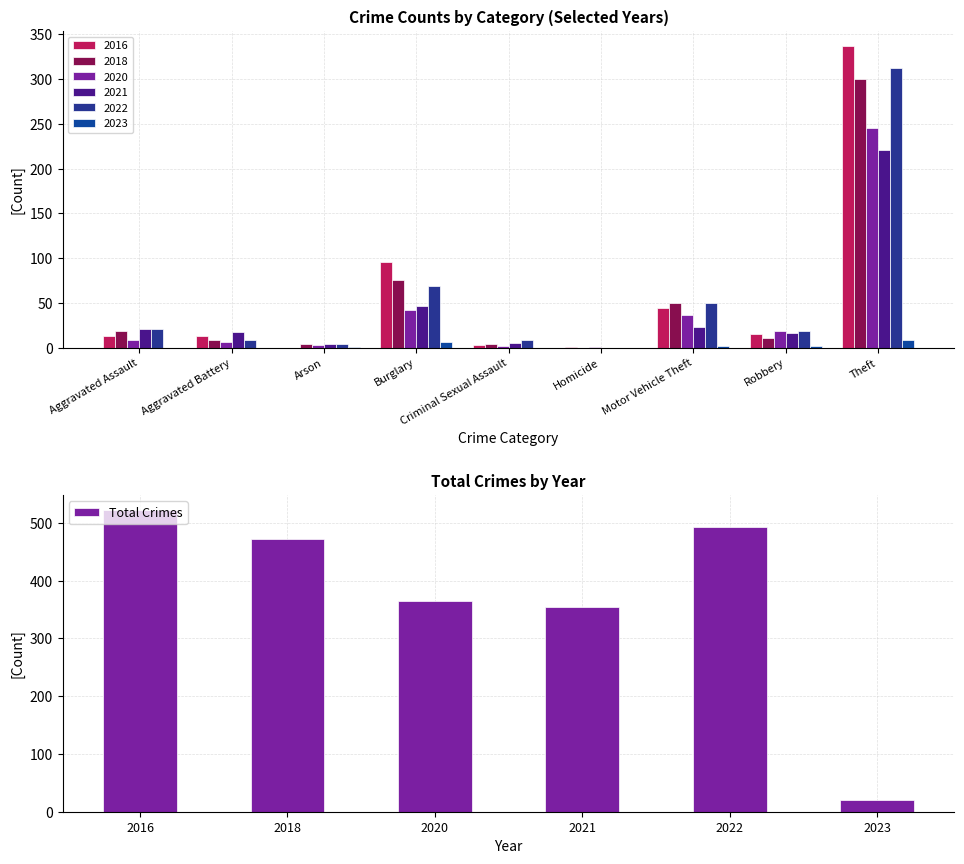

What is the difference between the second highest and minimum values in the Total Crimes series?

472